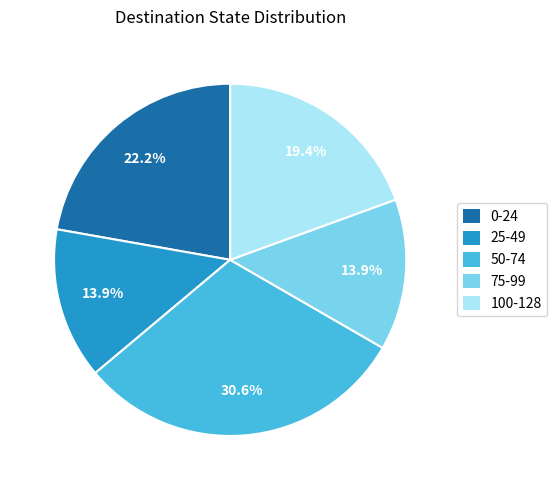

Is there a majority slice in this chart?

No